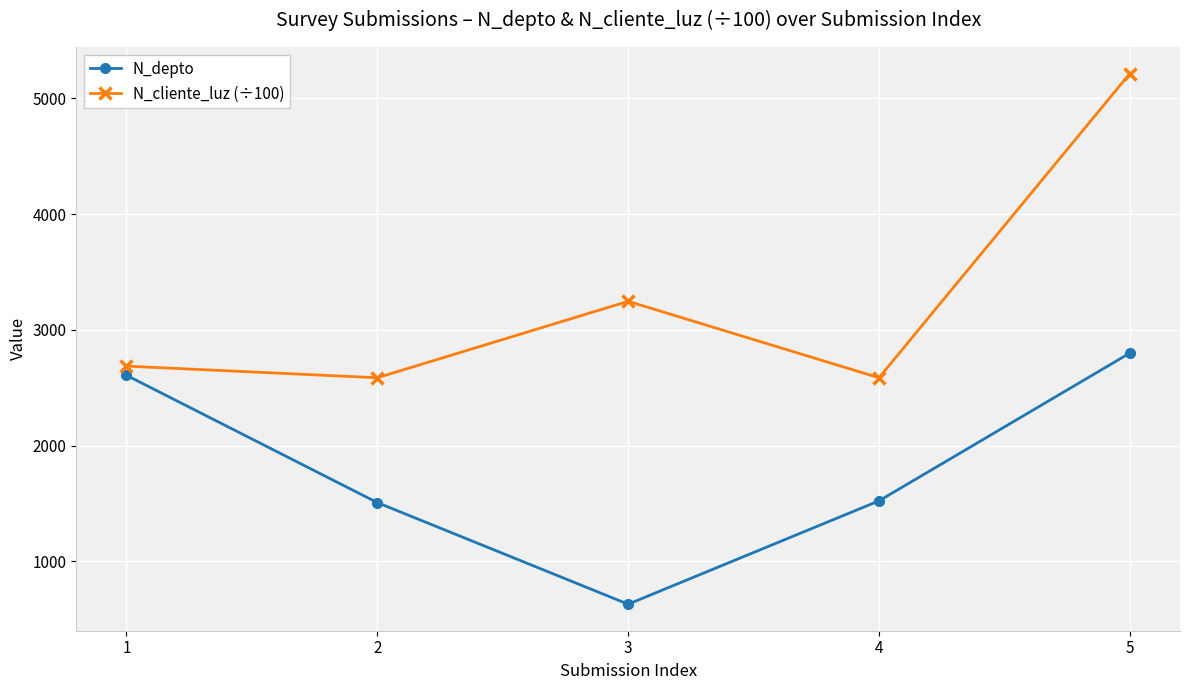

At which category is the sum across all series the highest?

5